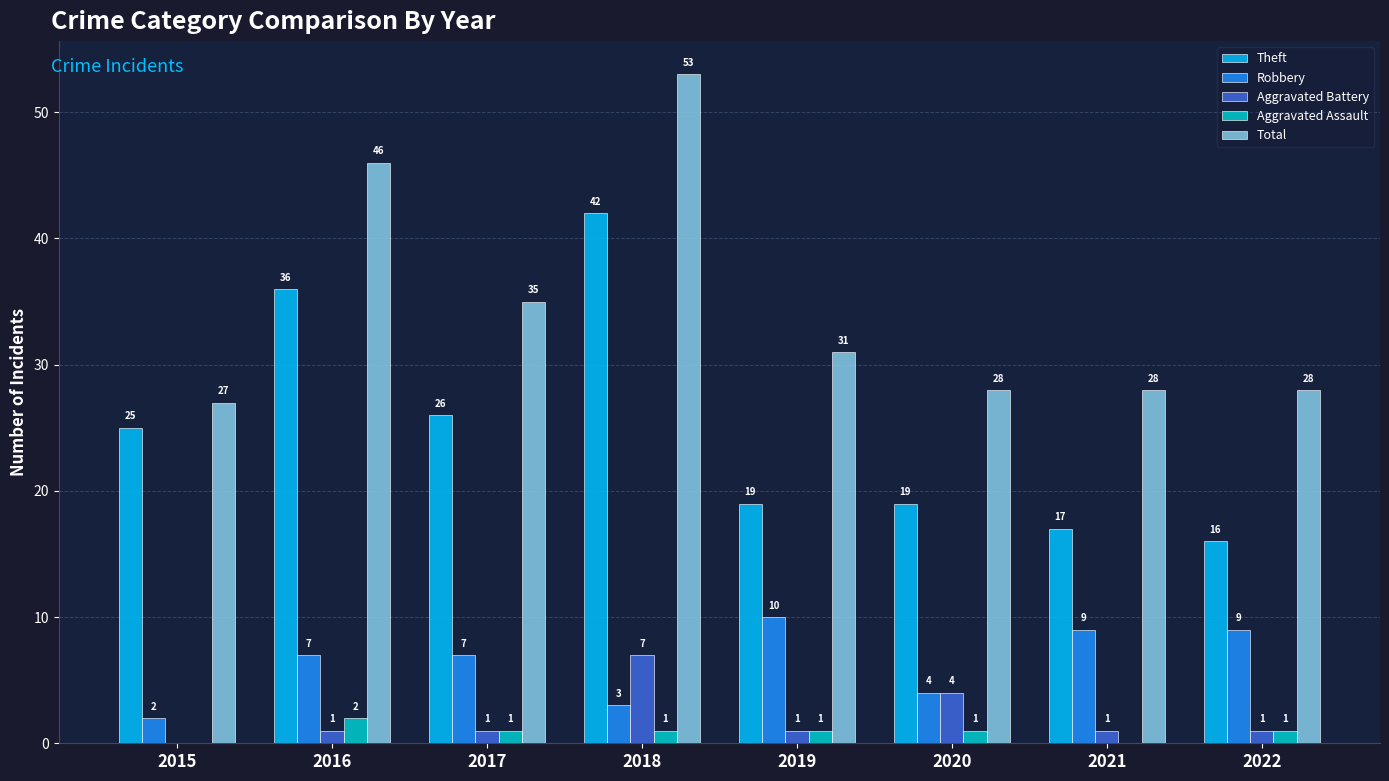

The value of Robbery at 2018 is 1. True or false?

False